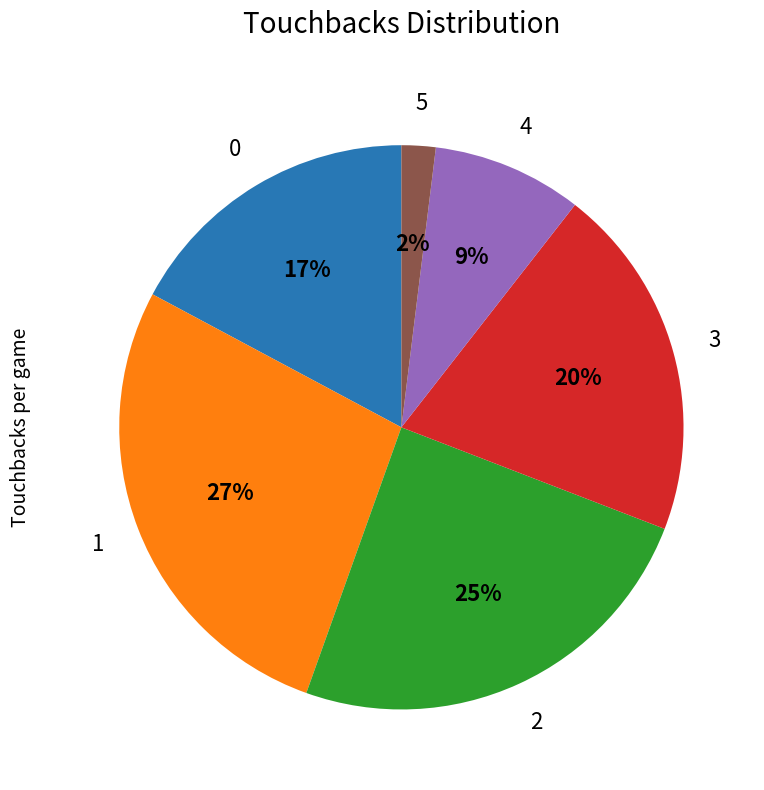

Approximately how many times larger is the value at 0 compared to 2?

0.7